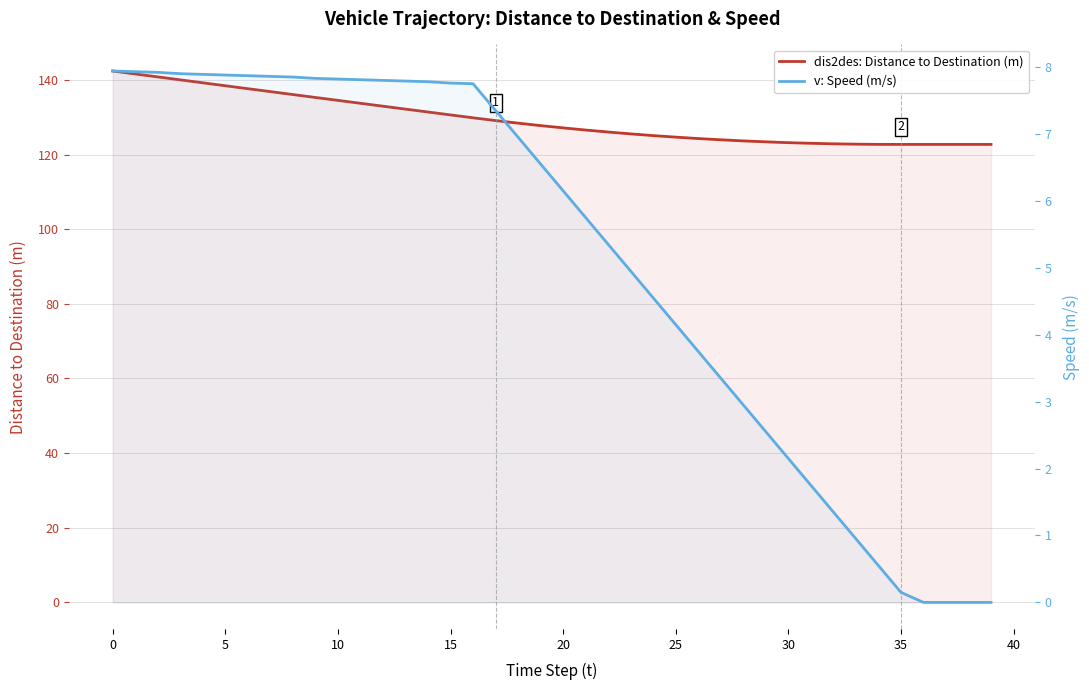

True or false: dis2des: Distance to Destination (m) and v: Speed (m/s) intersect in this chart.

False